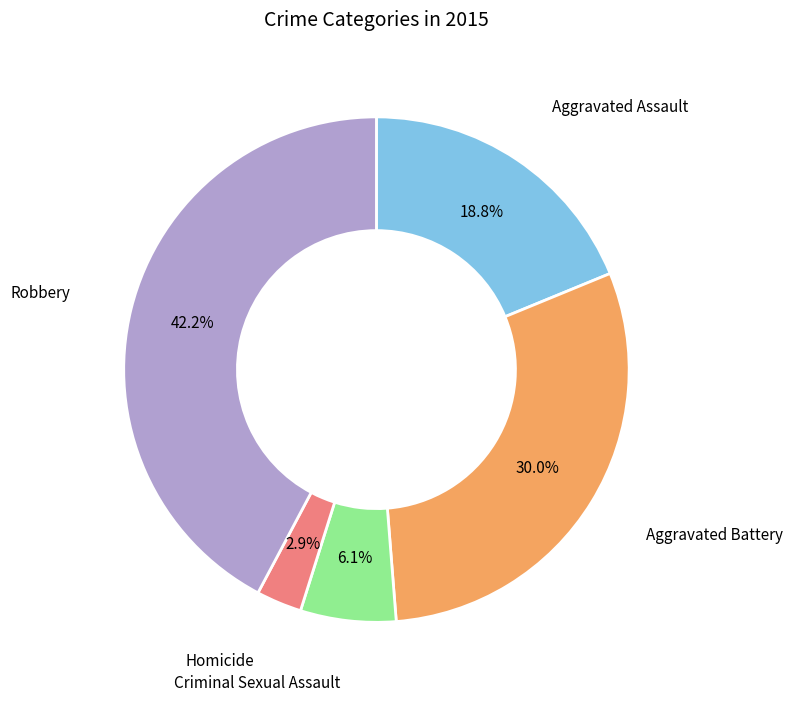

Approximately how many times larger is the value at Homicide compared to Robbery?

0.1